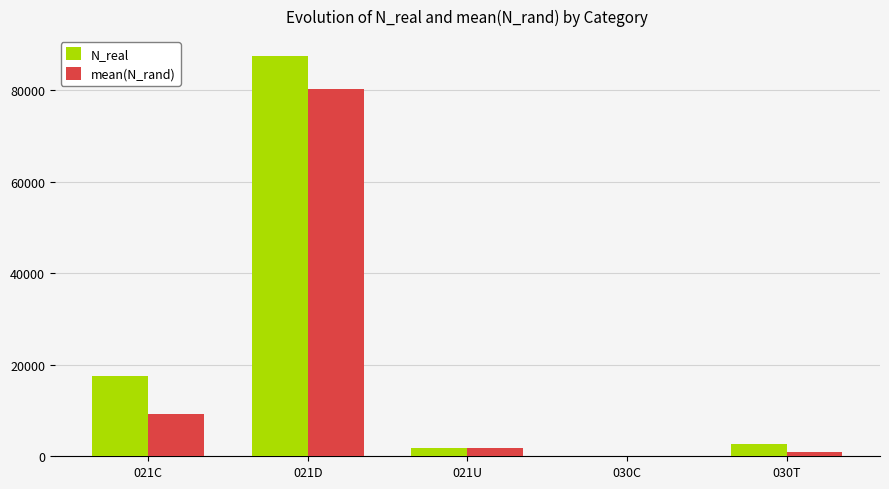

Which series has the largest total across all categories?

N_real